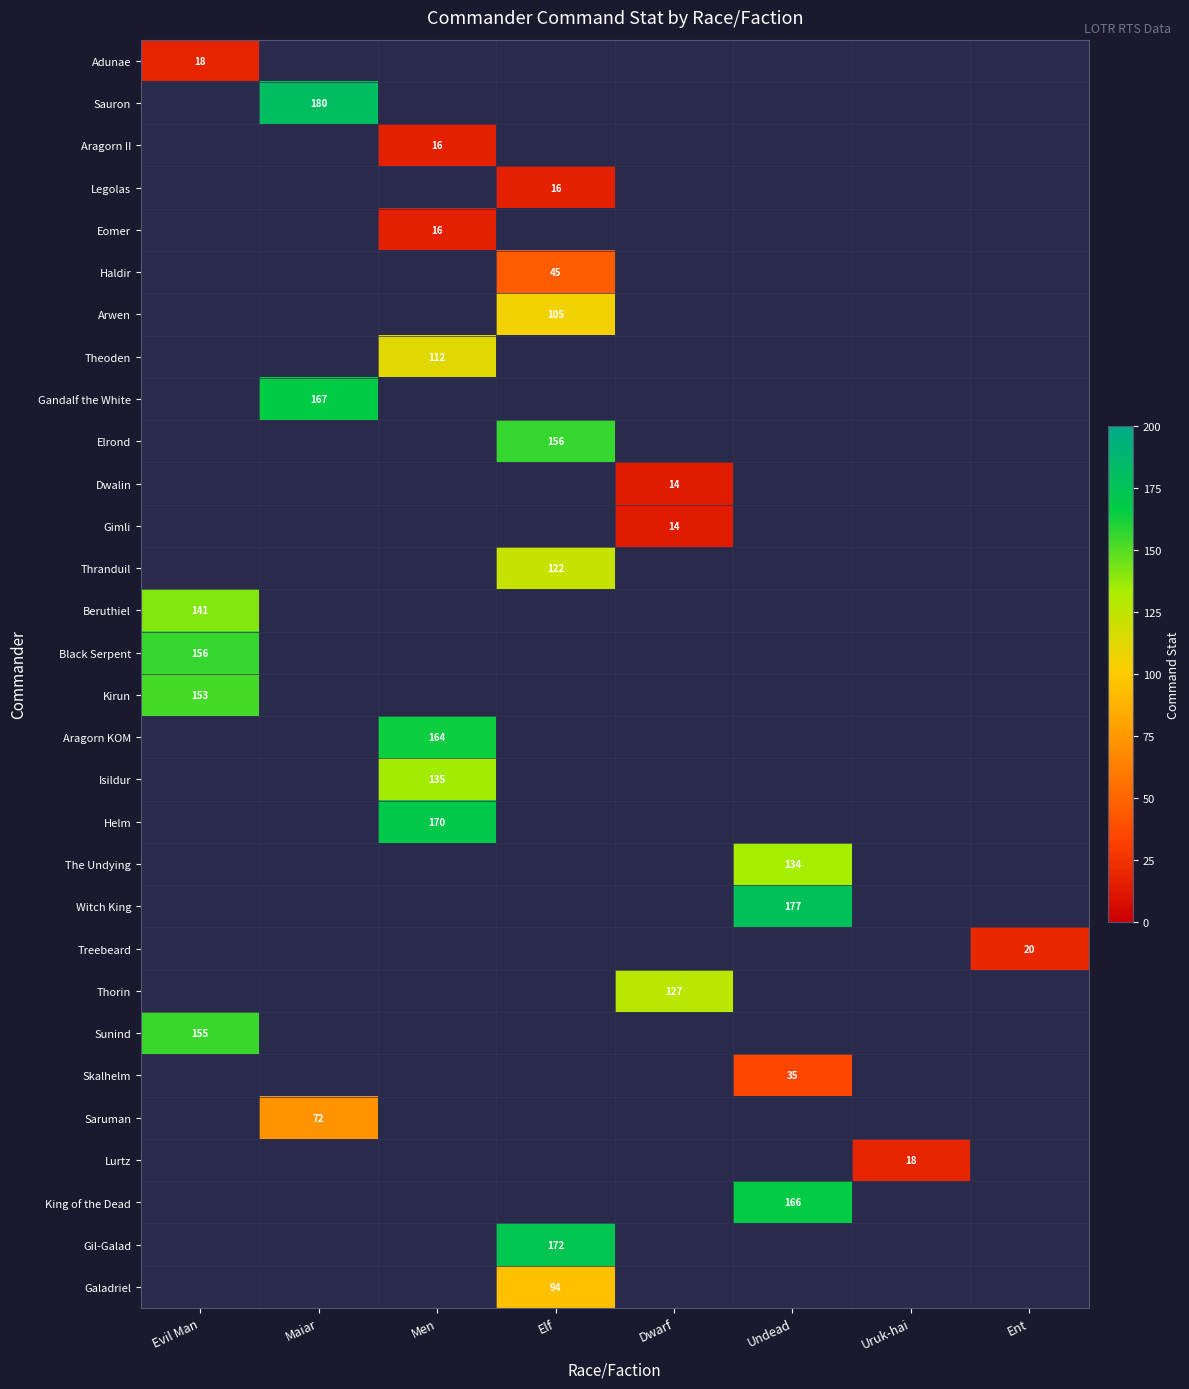

At which category is the sum across all series the highest?

Elf